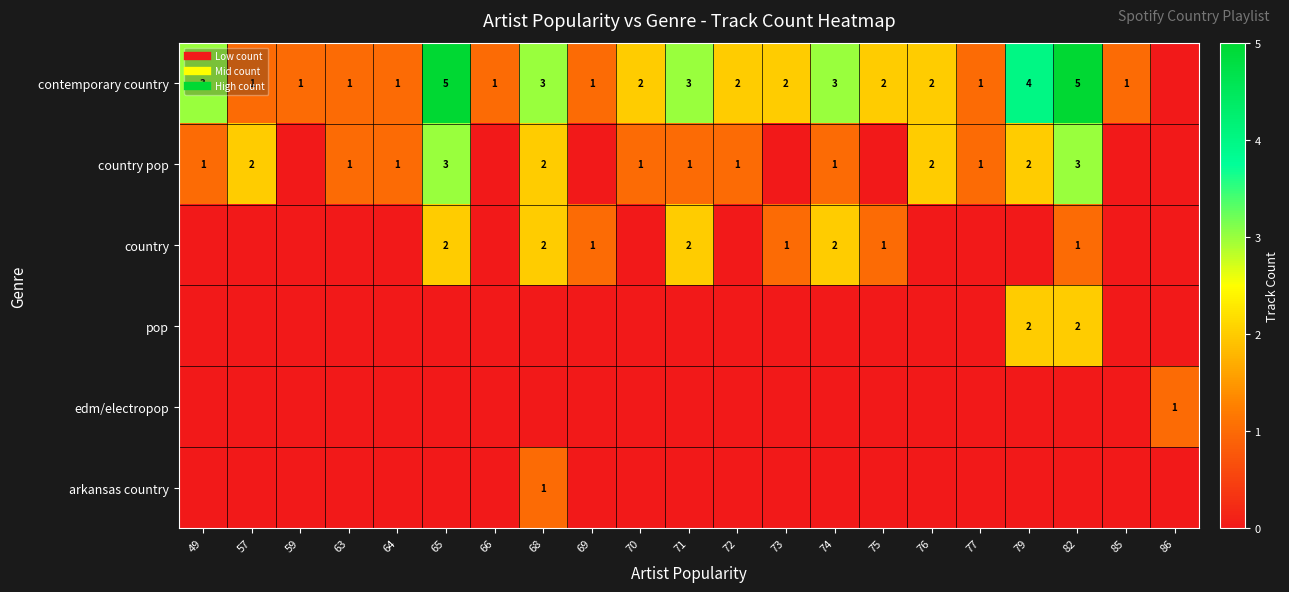

How many pop values are between 0 and 1?

19